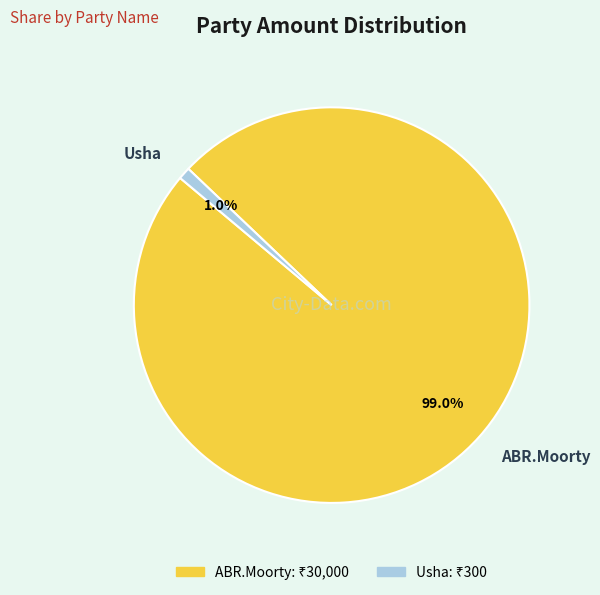

Which slice is the smallest?

Usha